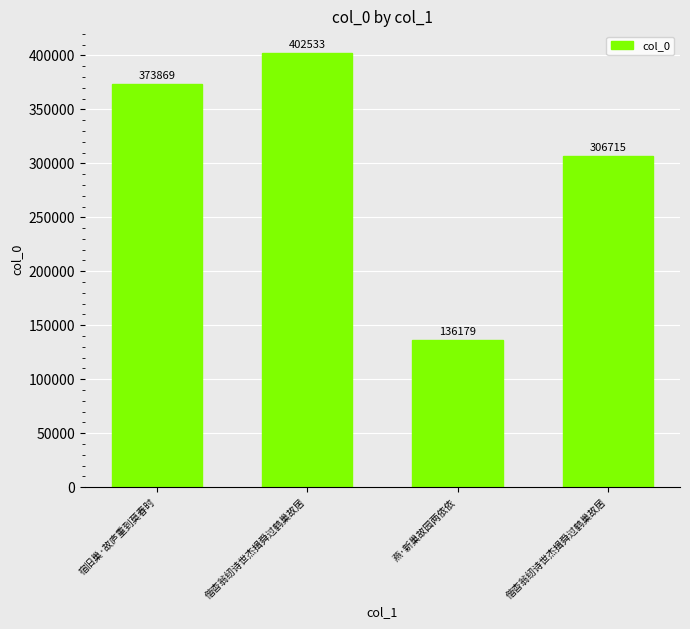

How many bars are there in total?

4